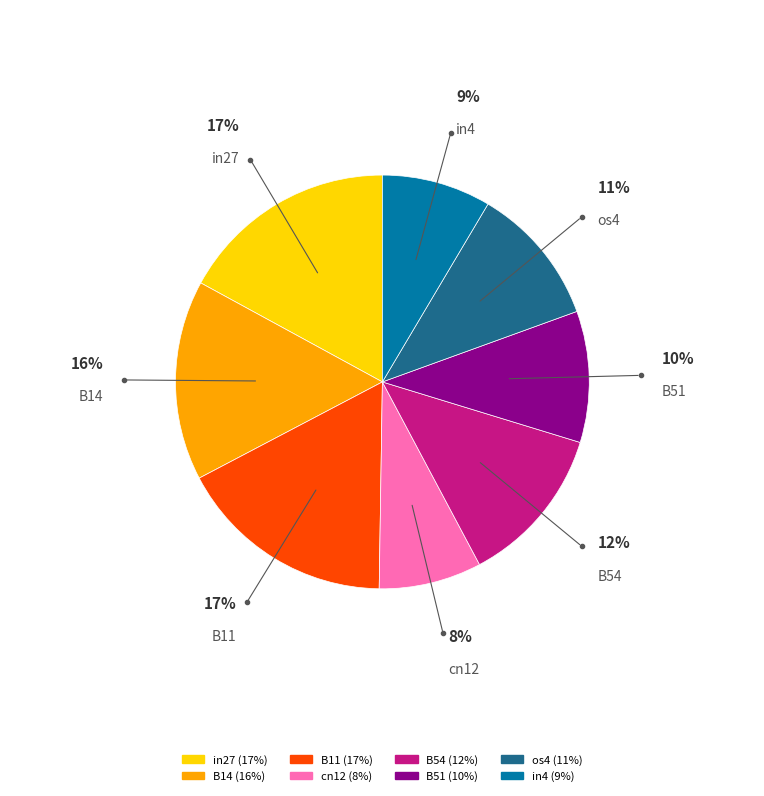

True or false: in27 accounts for 26% of the total.

False